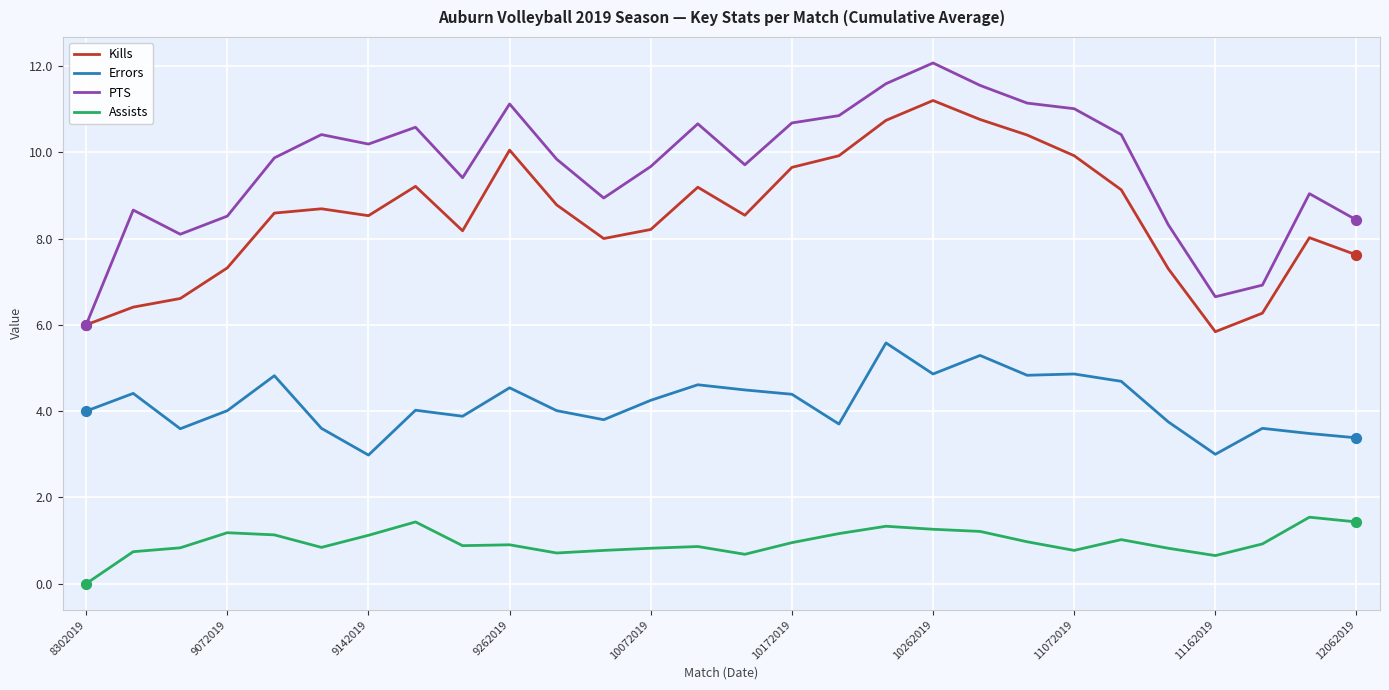

Which series has the largest total across all categories?

PTS